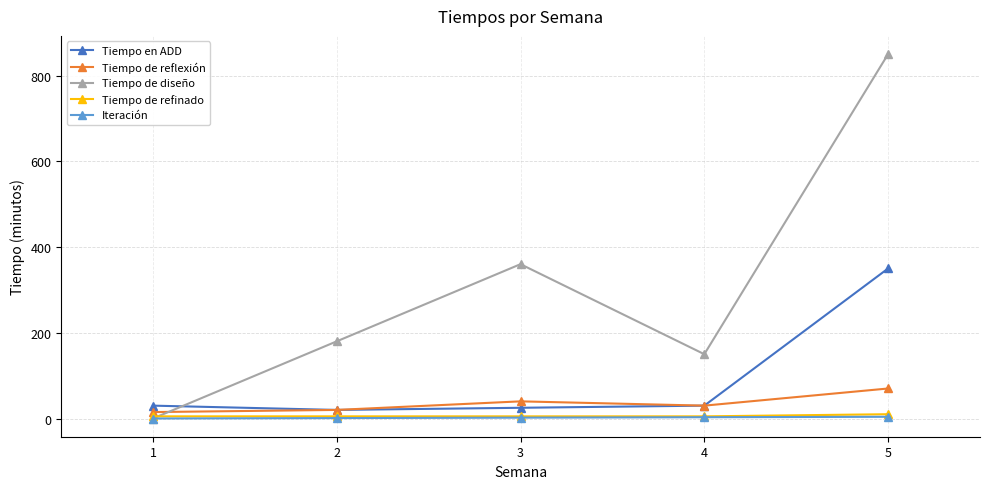

What is the average value of the Tiempo de diseño series?

308